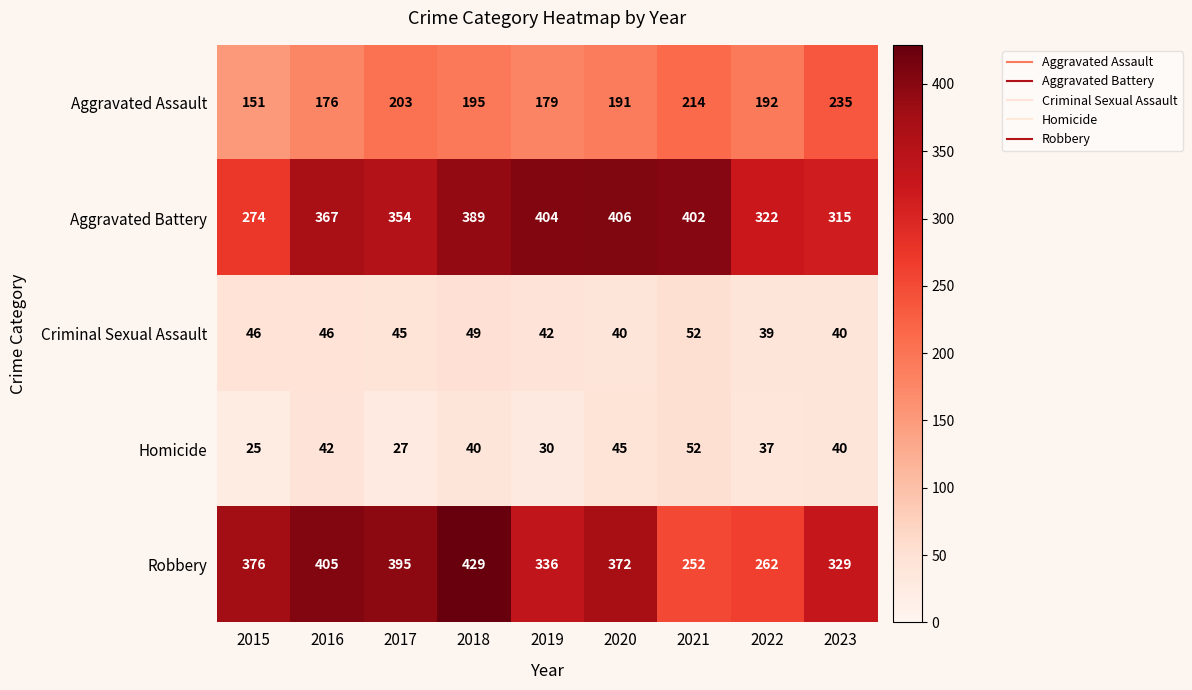

What value does the Homicide series have at 2021?

52